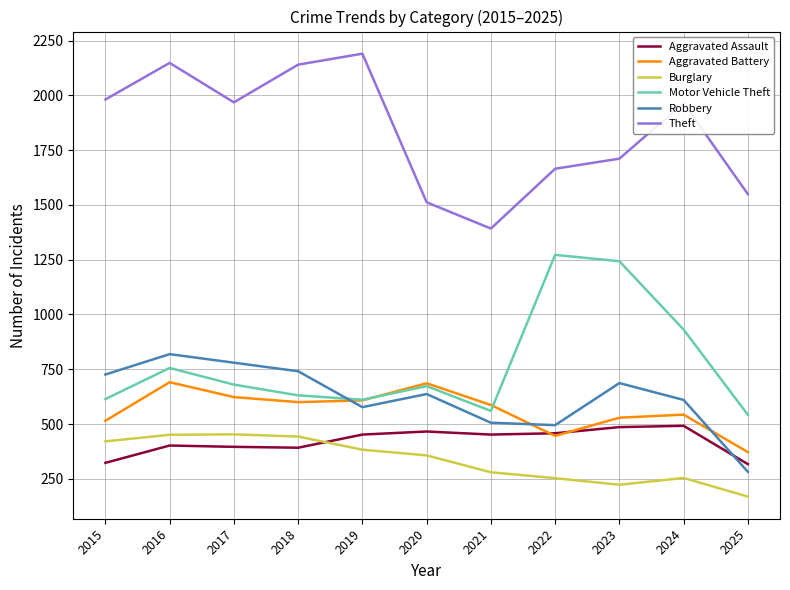

True or false: Motor Vehicle Theft and Aggravated Assault cross at least once.

False